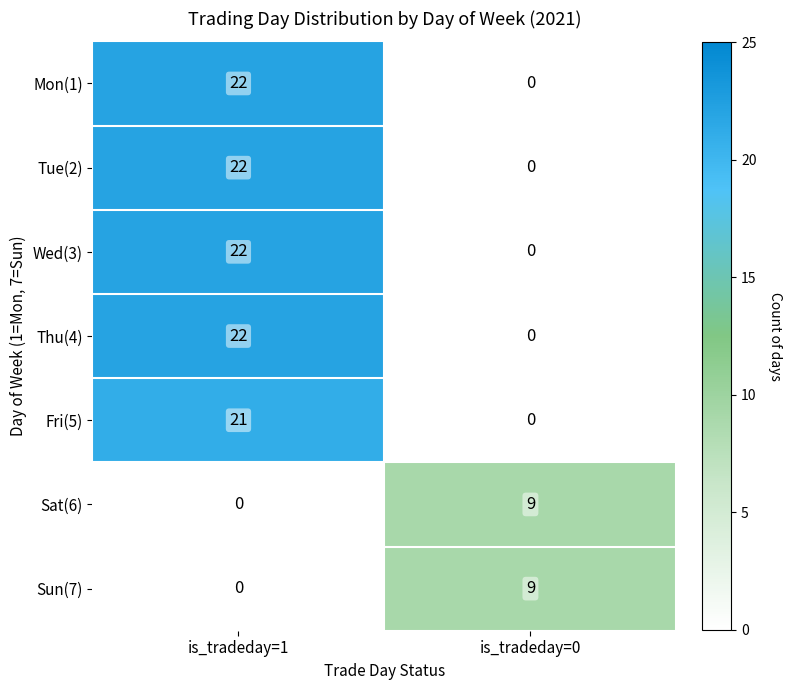

The value of Thu(4) at is_tradeday=1 is 36. True or false?

False